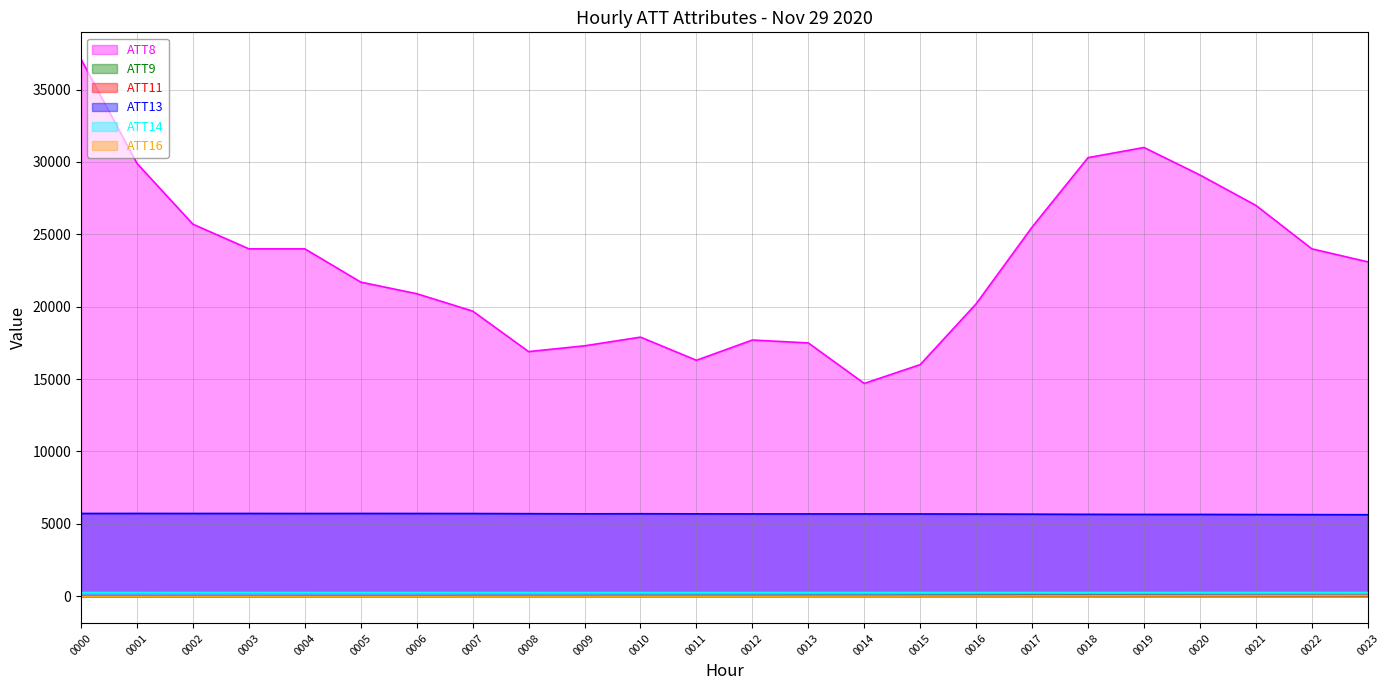

What is the minimum value for ATT11?

10.3